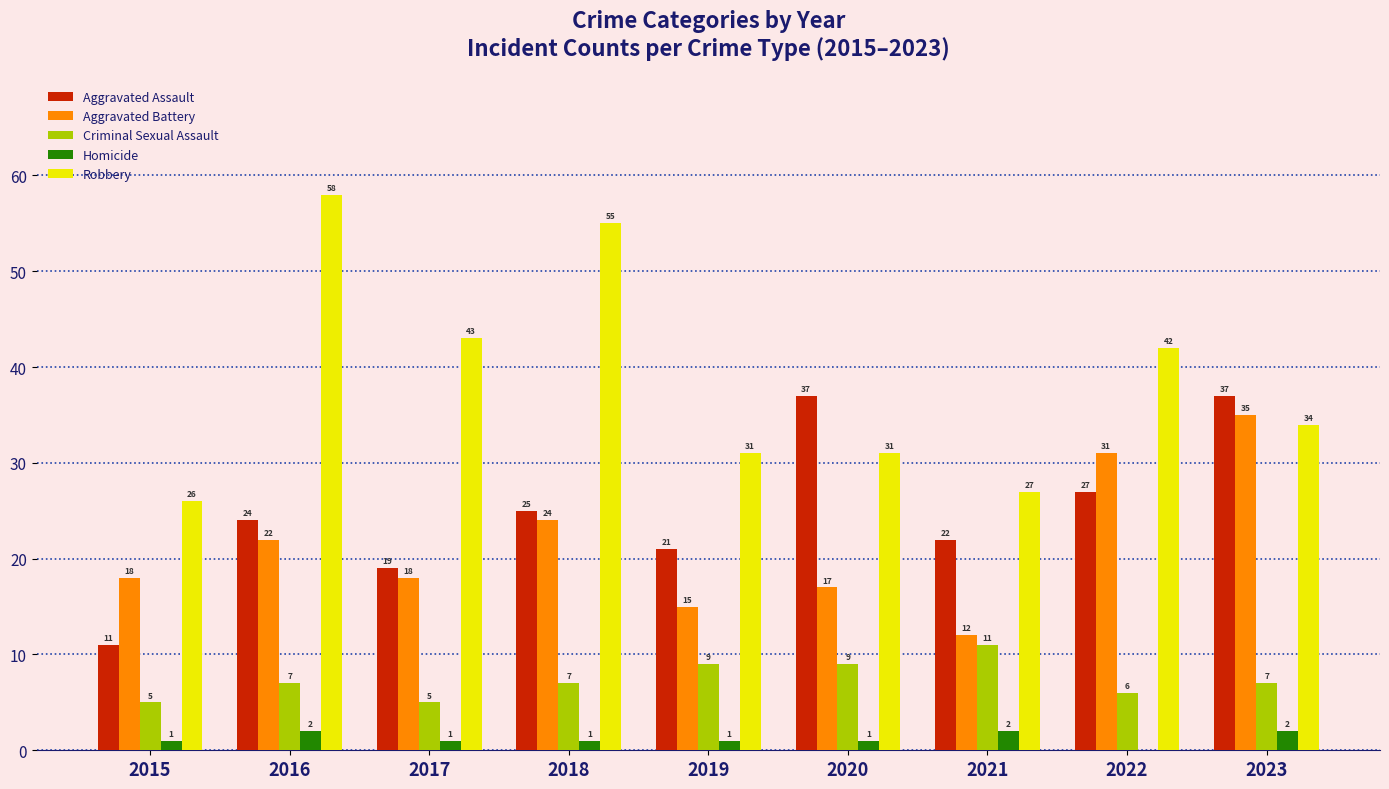

Reading left to right, what are all the values shown in this chart?

Aggravated Assault: 11	24	19	25	21	37	22	27	37
Aggravated Battery: 18	22	18	24	15	17	12	31	35
Criminal Sexual Assault: 5	7	5	7	9	9	11	6	7
Homicide: 1	2	1	1	1	1	2	0	2
Robbery: 26	58	43	55	31	31	27	42	34